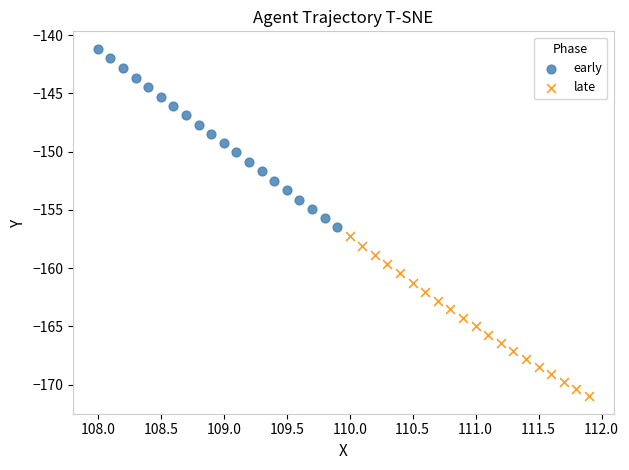

Which series reaches the minimum Y coordinate?

late